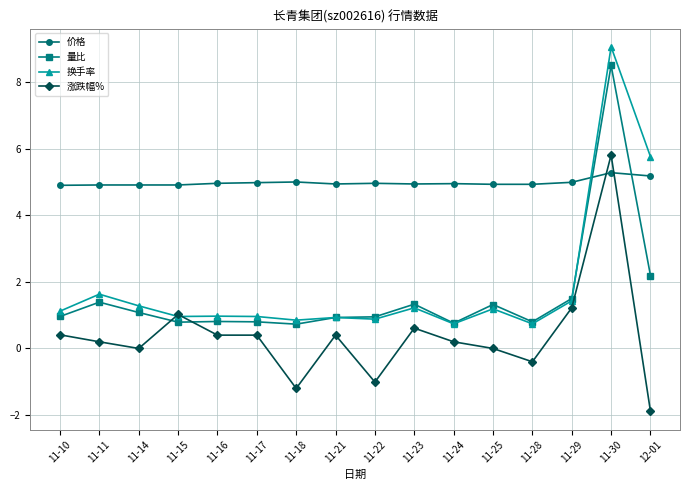

The 量比 series shows 1.3 at 11-25. True or false?

True